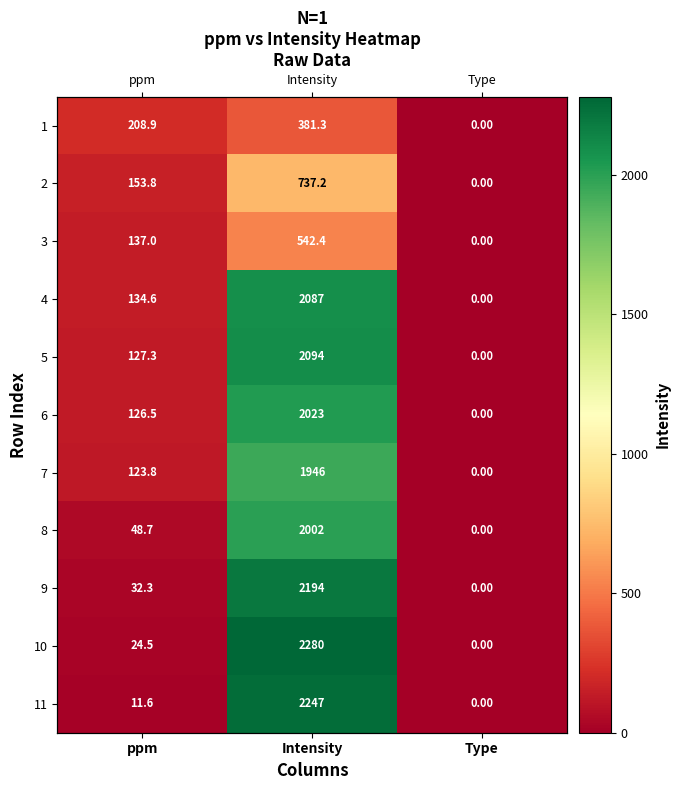

What is the sum of the 7 values at ppm and Intensity?

2069.3